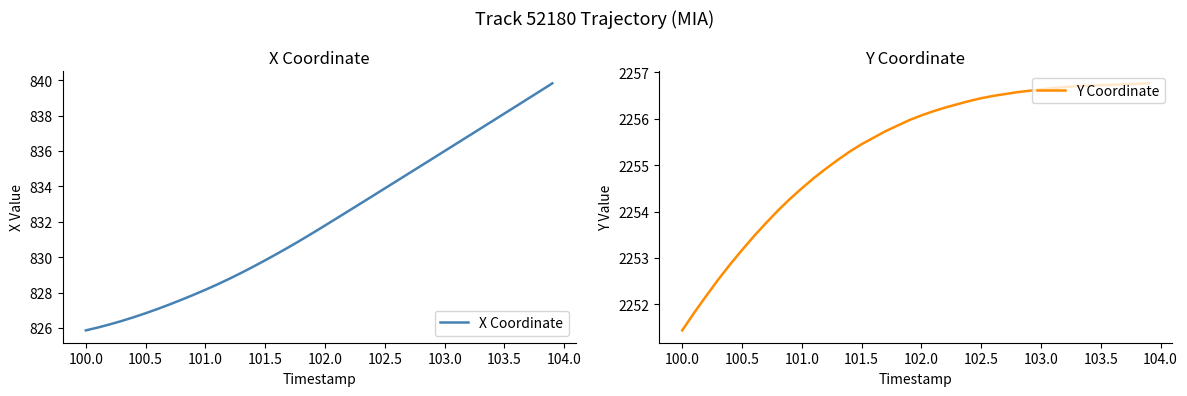

Reading right to left, what are all the values shown in this chart?

X Coordinate: 839.8	839.4	839.0	838.5	838.1	837.7	837.3	836.8	836.4	836.0	835.6	835.2	834.7	834.3	833.9	833.5	833.0	832.6	832.2	831.8	831.4	831.0	830.6	830.2	829.8	829.5	829.1	828.8	828.5	828.2	827.9	827.6	827.3	827.1	826.8	826.6	826.4	826.2	826.0	825.9
Y Coordinate: 2256.8	2256.8	2256.7	2256.7	2256.7	2256.7	2256.7	2256.7	2256.7	2256.6	2256.6	2256.6	2256.5	2256.5	2256.4	2256.4	2256.3	2256.2	2256.2	2256.1	2256.0	2255.8	2255.7	2255.6	2255.4	2255.3	2255.1	2254.9	2254.7	2254.5	2254.3	2254.0	2253.8	2253.5	2253.2	2252.9	2252.5	2252.2	2251.8	2251.4